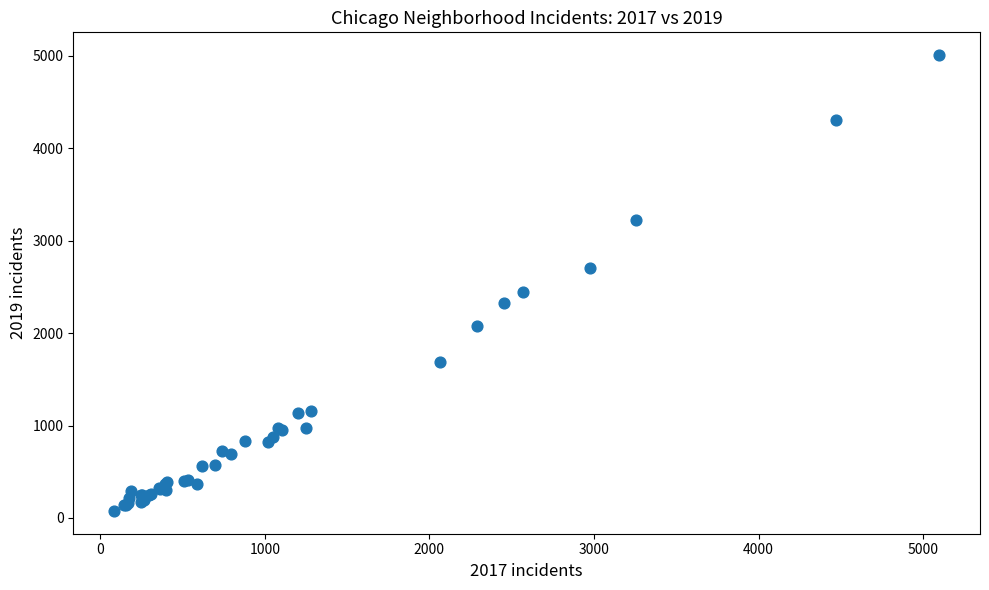

What Y value in the scatter plot is closest to 2542?

2441